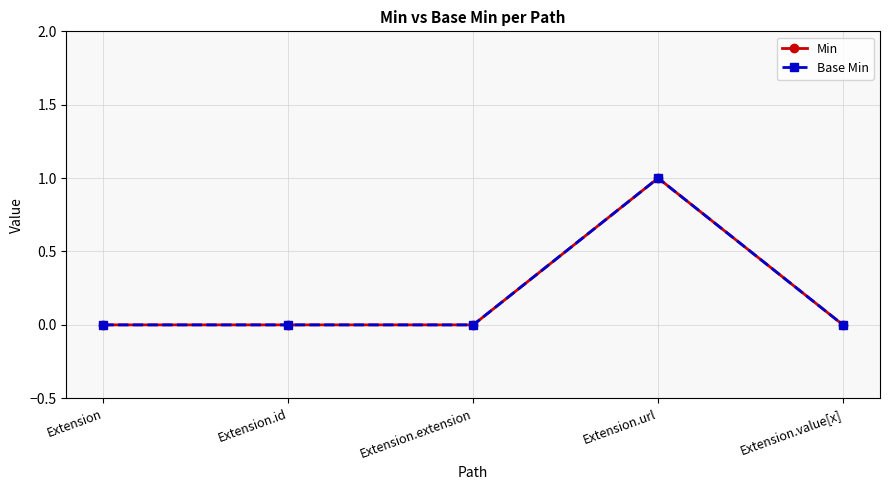

Where is the first local maximum for Min?

Extension.url